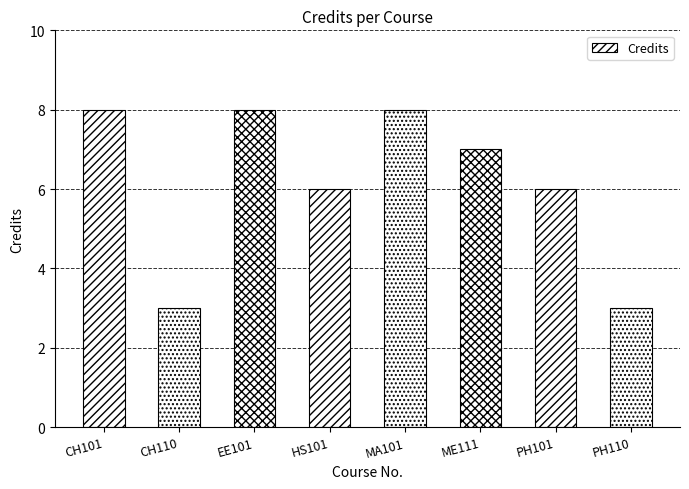

What is the smallest value displayed?

3